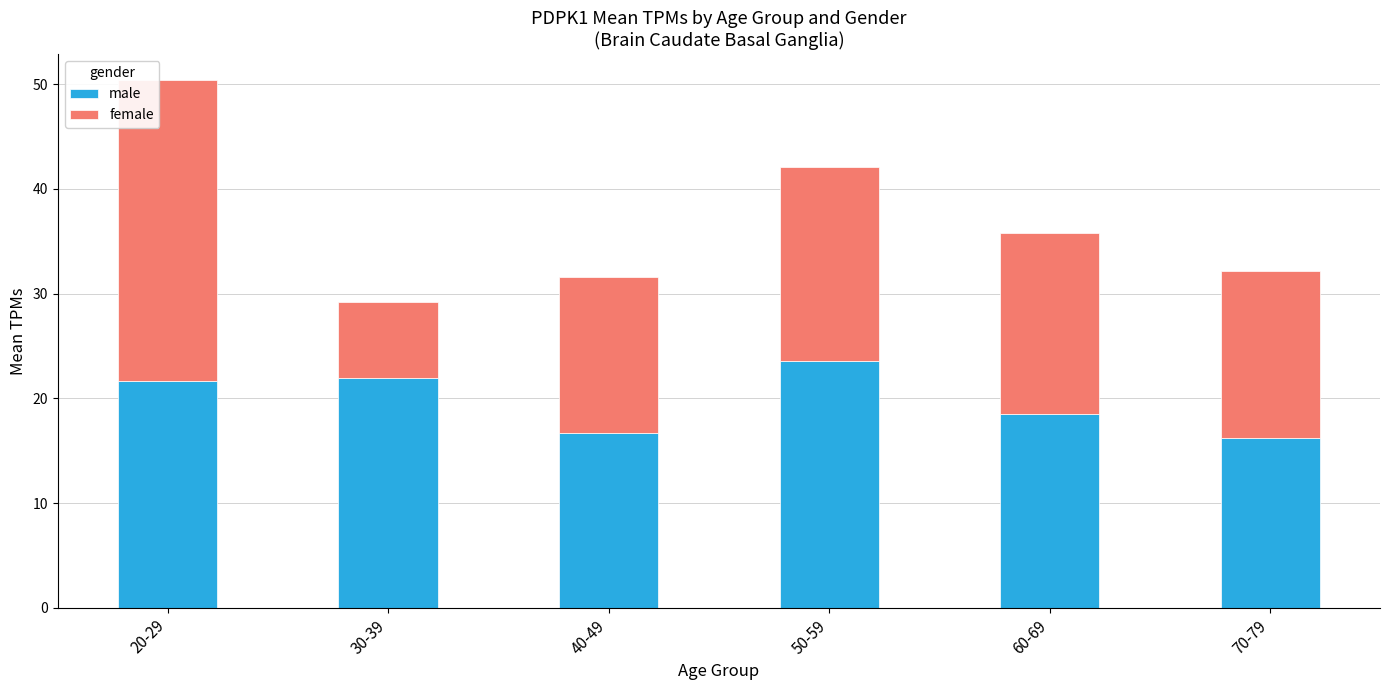

What is the value of the male bar at the 4th from the left?

23.5